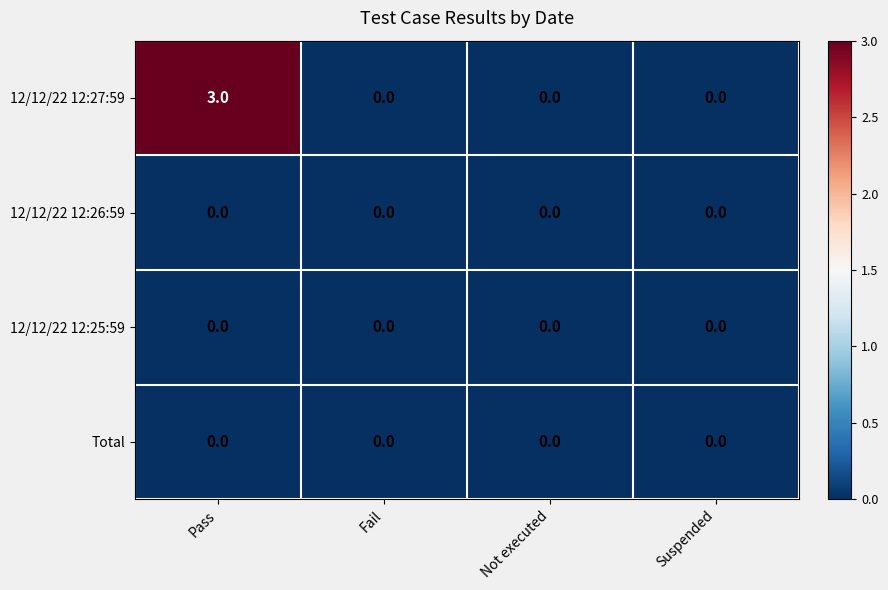

The 12/12/22 12:26:59 series shows 0 at Not executed. True or false?

True